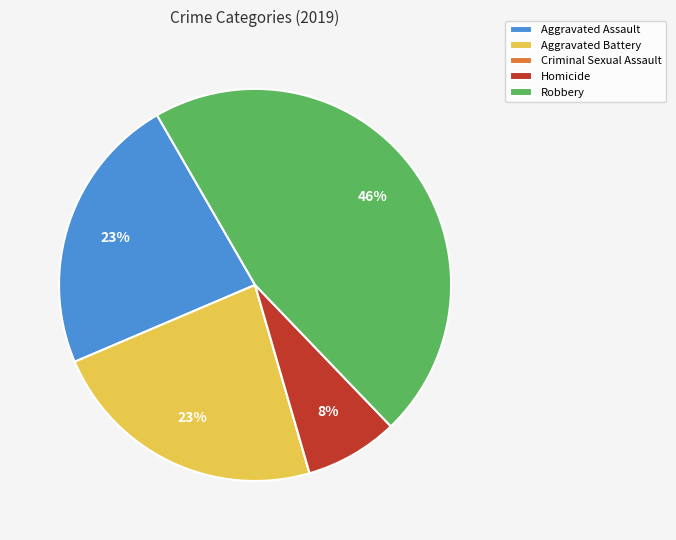

Between Aggravated Battery and Homicide, which is larger?

Aggravated Battery